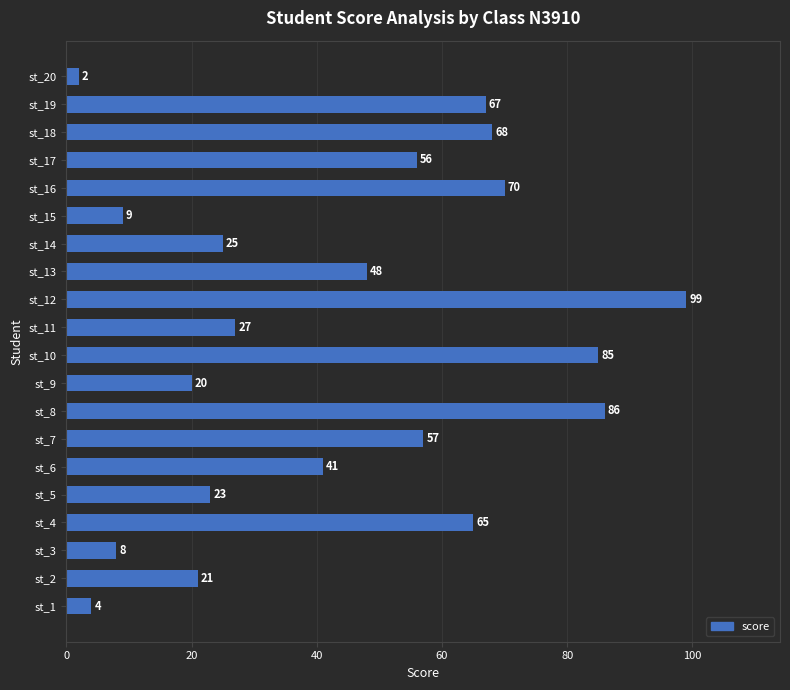

What is the difference between the maximum and minimum values?

97